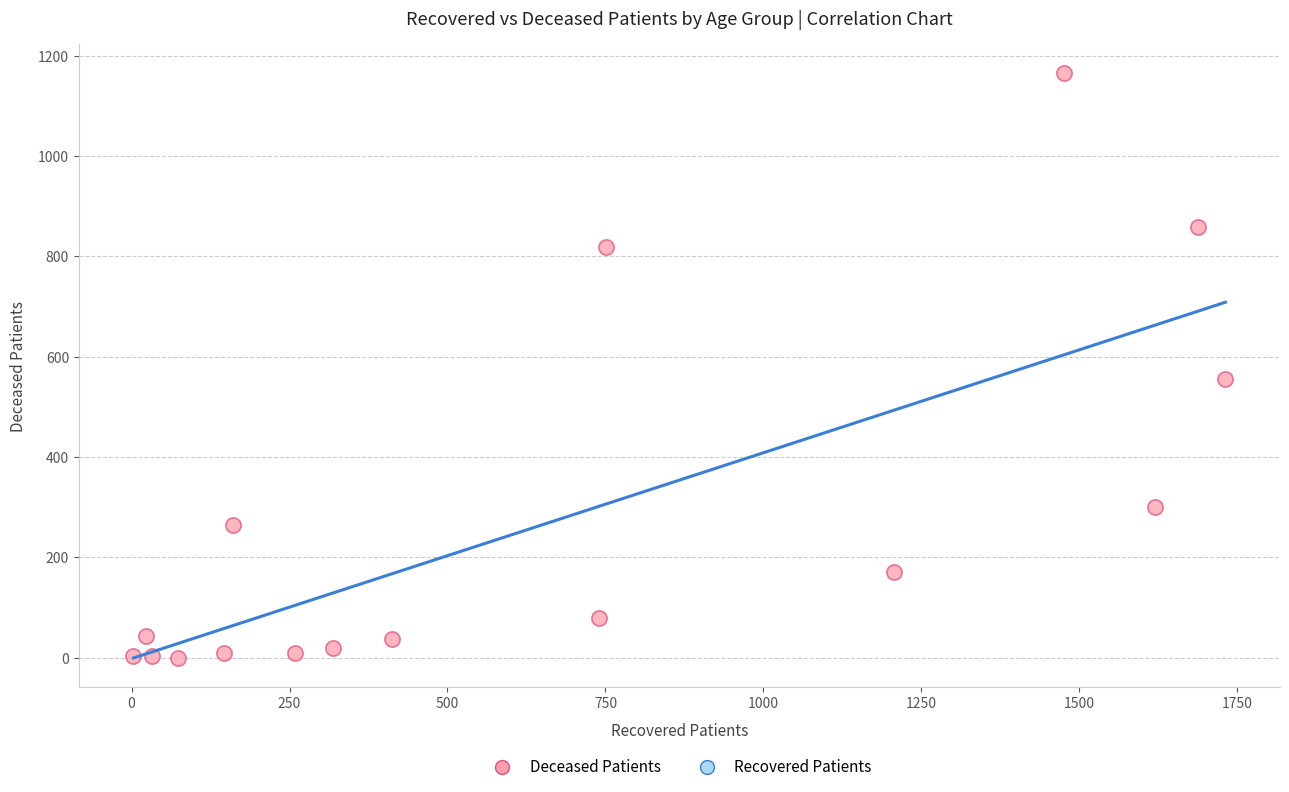

What is the range of X values (max minus min)?

1728